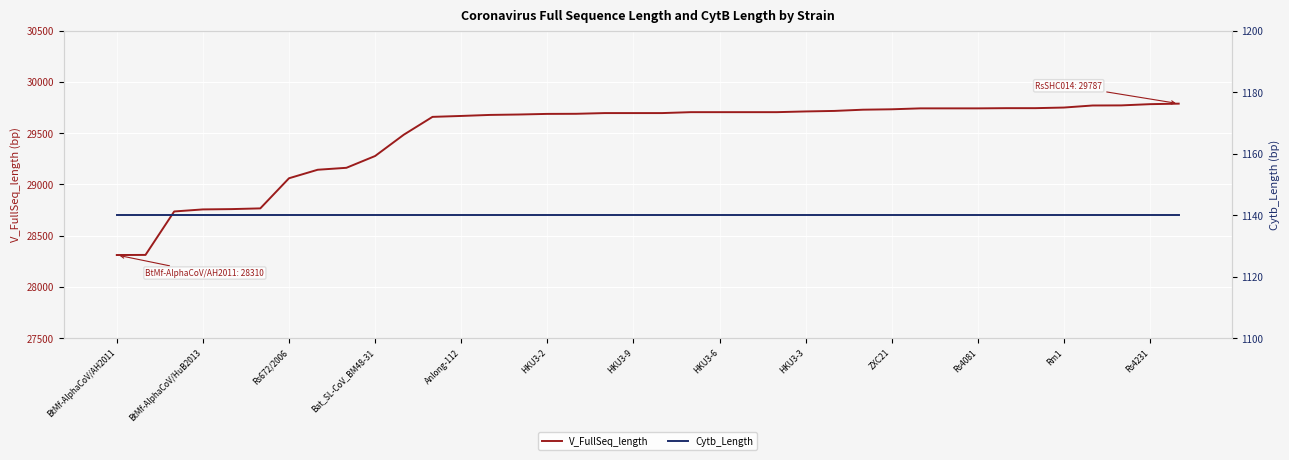

Where does the V_FullSeq_length series first go above 29695?

20